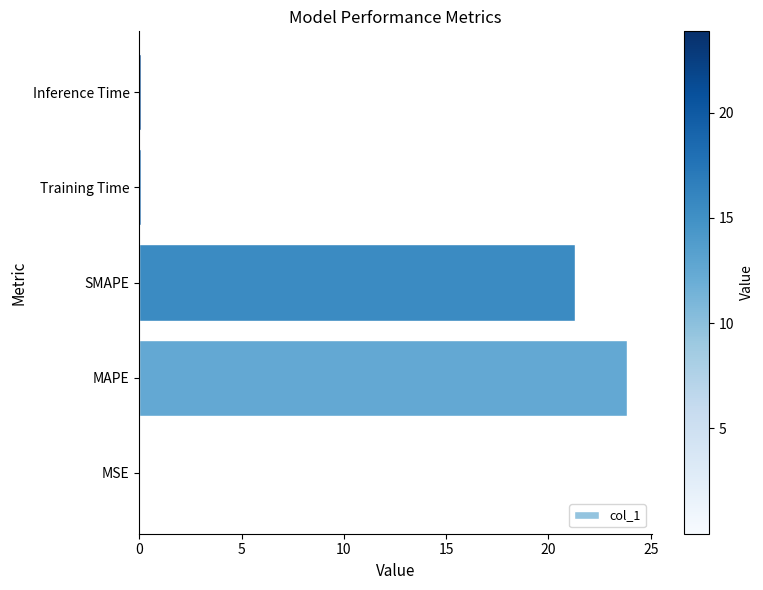

Where is the data nearest to the value 11?

SMAPE